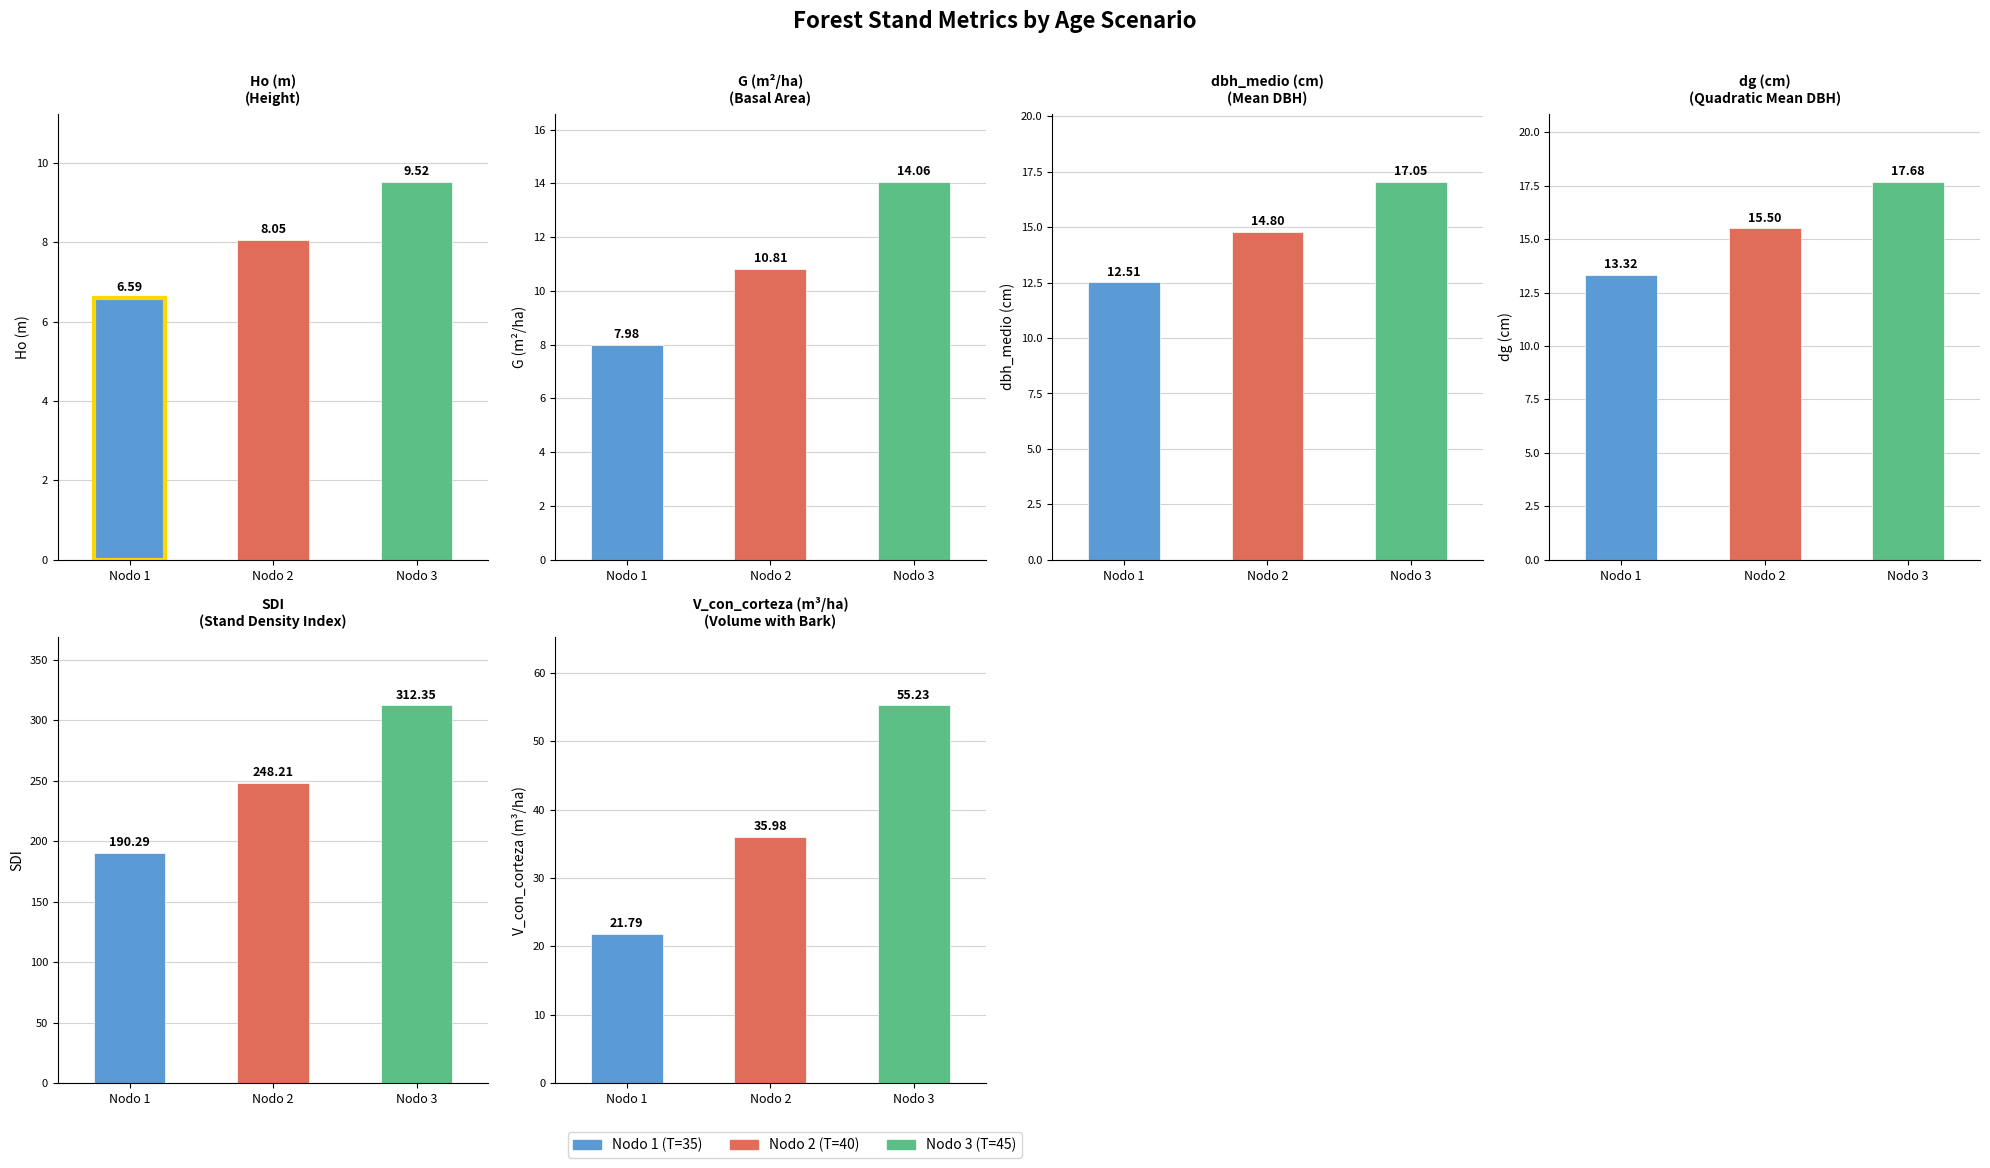

Reading left to right, list all the values displayed in this chart.

Ho: Nodo 1 (T=35)=6.6	Nodo 2 (T=40)=8.1	Nodo 3 (T=45)=9.5
G: Nodo 1 (T=35)=8.0	Nodo 2 (T=40)=10.8	Nodo 3 (T=45)=14.1
dbh_medio: Nodo 1 (T=35)=12.5	Nodo 2 (T=40)=14.8	Nodo 3 (T=45)=17.1
dg: Nodo 1 (T=35)=13.3	Nodo 2 (T=40)=15.5	Nodo 3 (T=45)=17.7
SDI: Nodo 1 (T=35)=190.3	Nodo 2 (T=40)=248.2	Nodo 3 (T=45)=312.4
V_con_corteza: Nodo 1 (T=35)=21.8	Nodo 2 (T=40)=36.0	Nodo 3 (T=45)=55.2